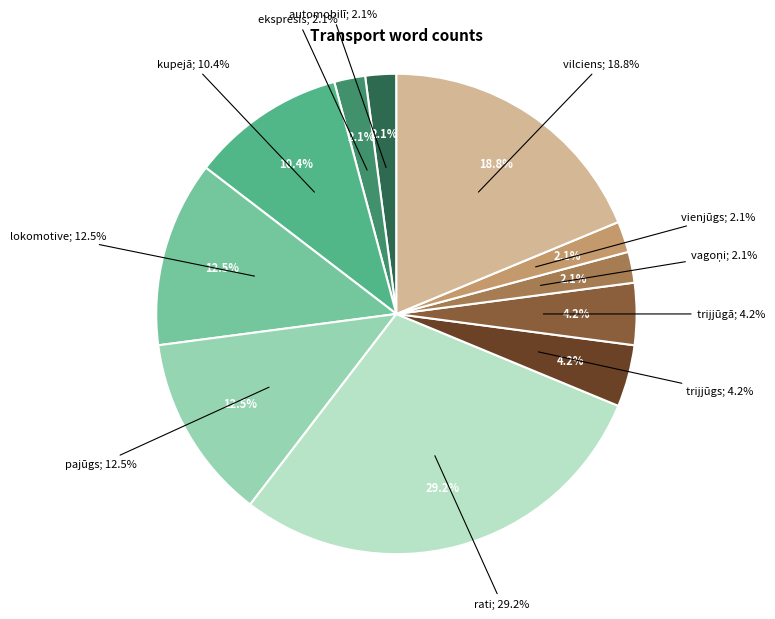

How many segments does this pie chart have?

11